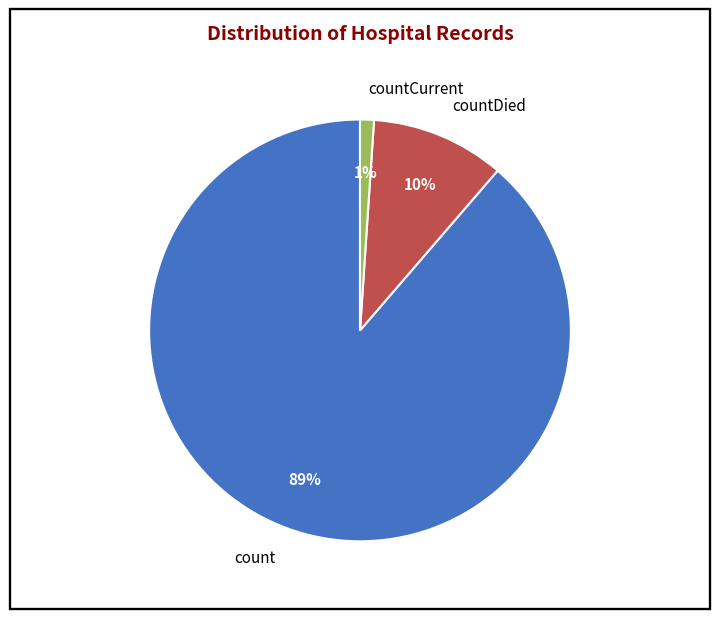

To the nearest percent, what percentage of the pie is count?

89%